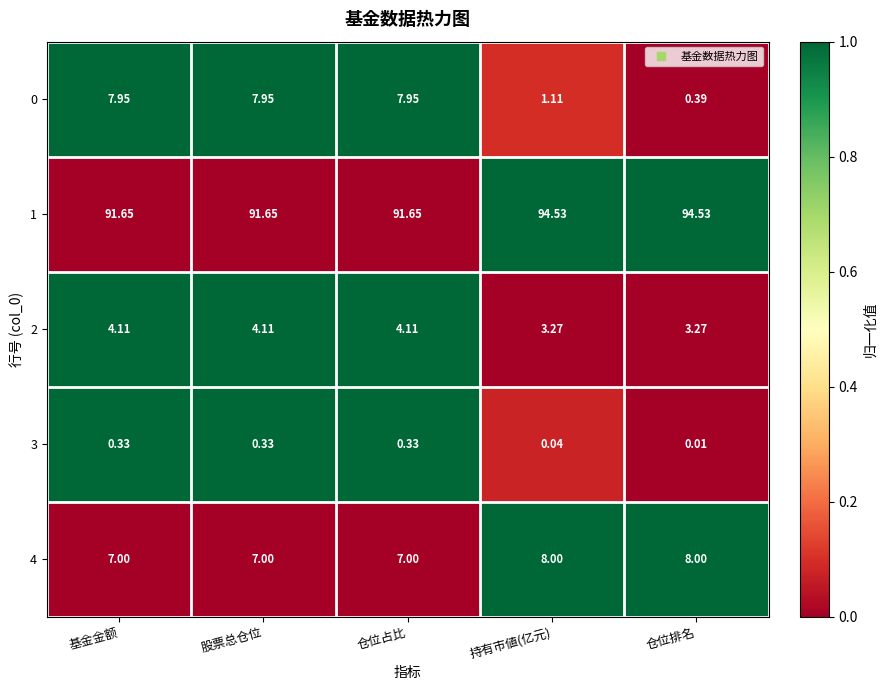

Which label corresponds to the smallest value in the chart?

仓位排名